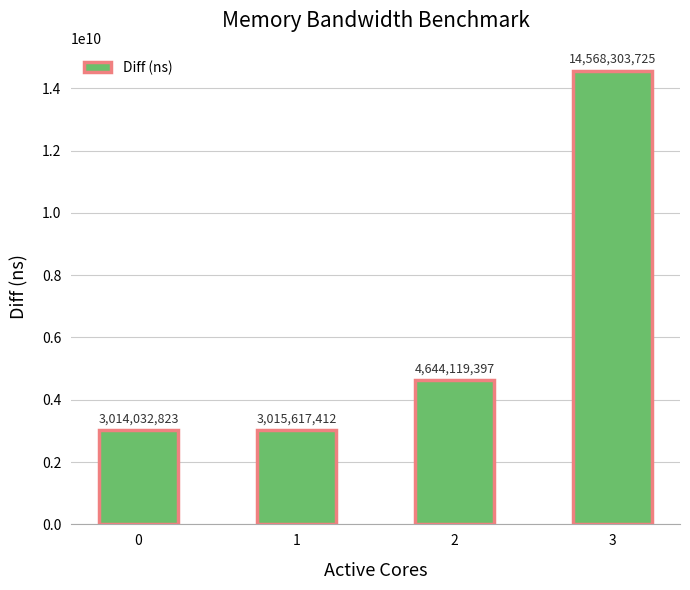

What is the change in value from 0 to 1?

+1584589